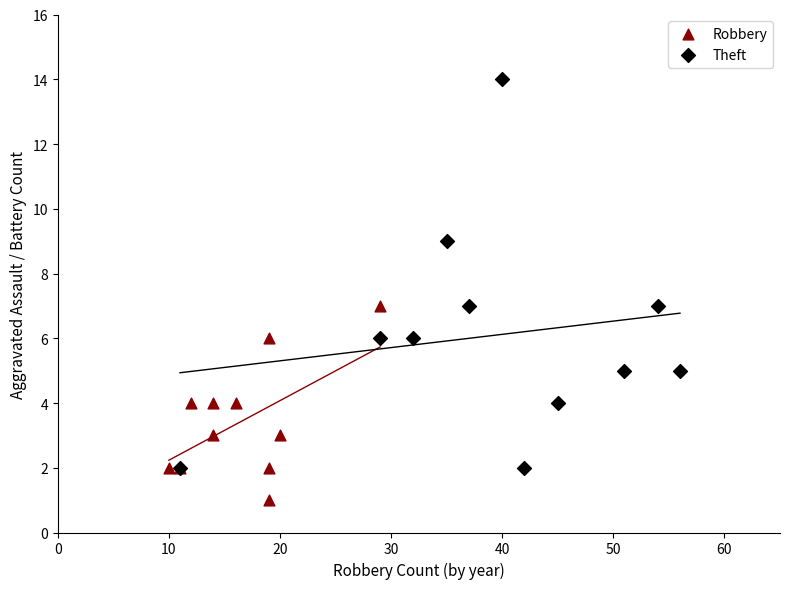

Which series contains the lowest Y value?

Robbery